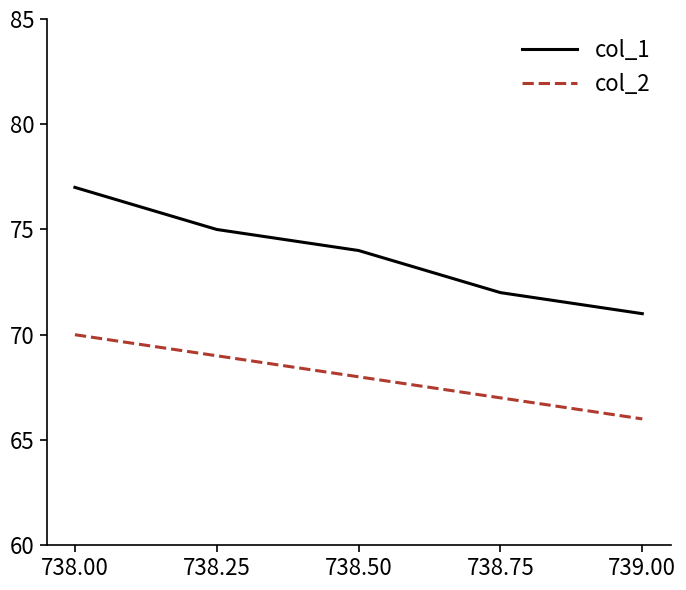

Where is col_2 nearest to the value 68?

738.50